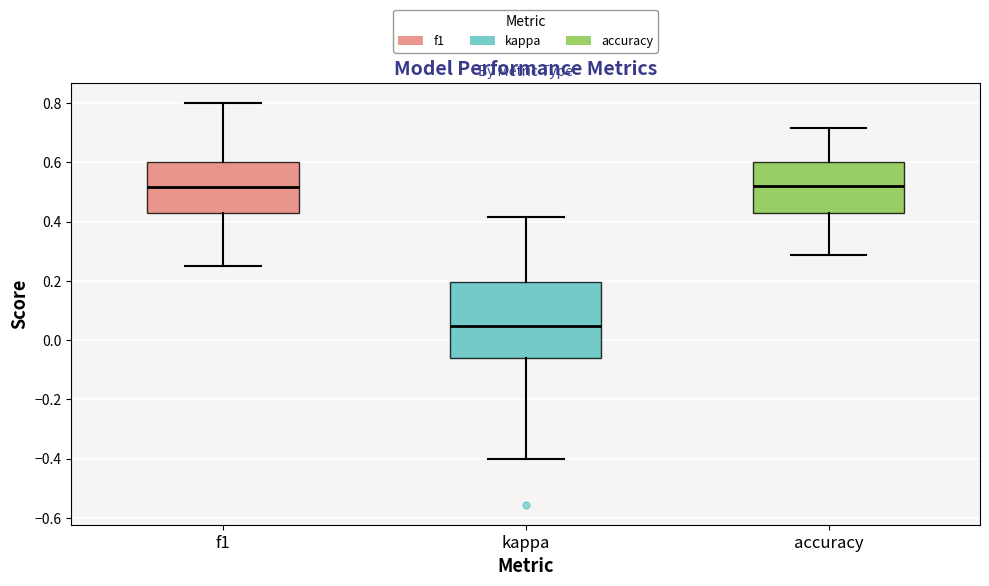

Comparing the boxes themselves (not the whiskers), which one is the tallest?

kappa